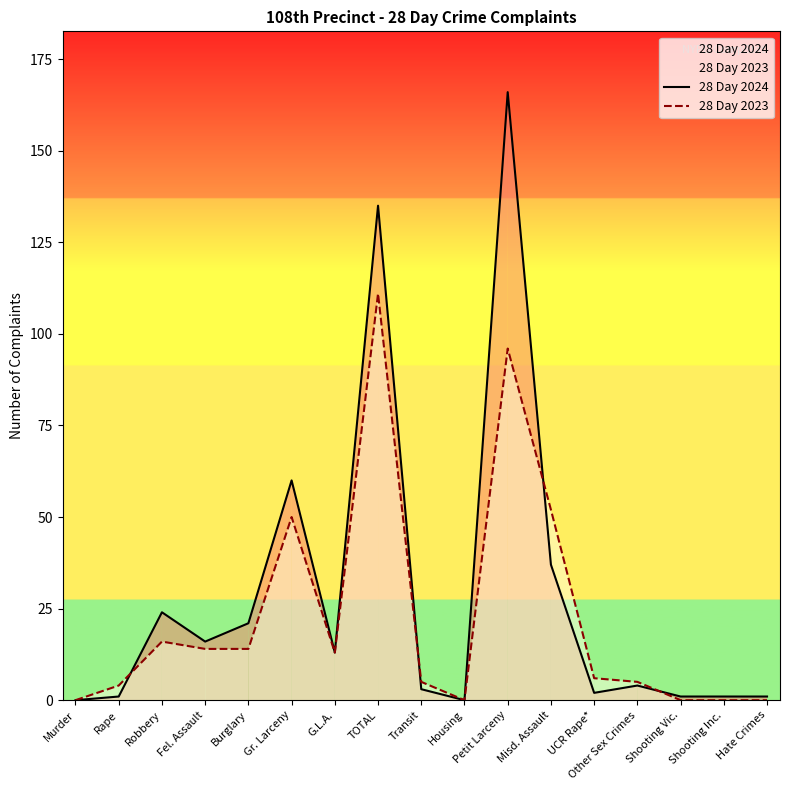

How many data points in 28 Day 2023 are less than 6?

8